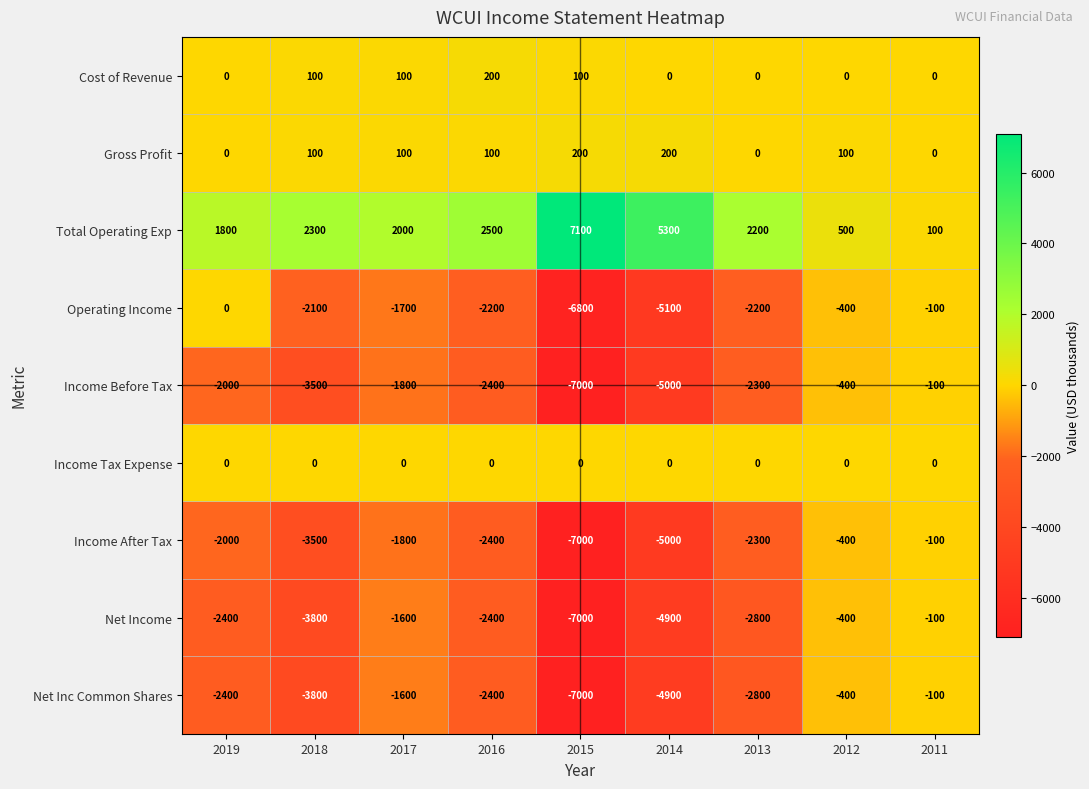

What is the spread (max minus min) of values at 2019?

4200